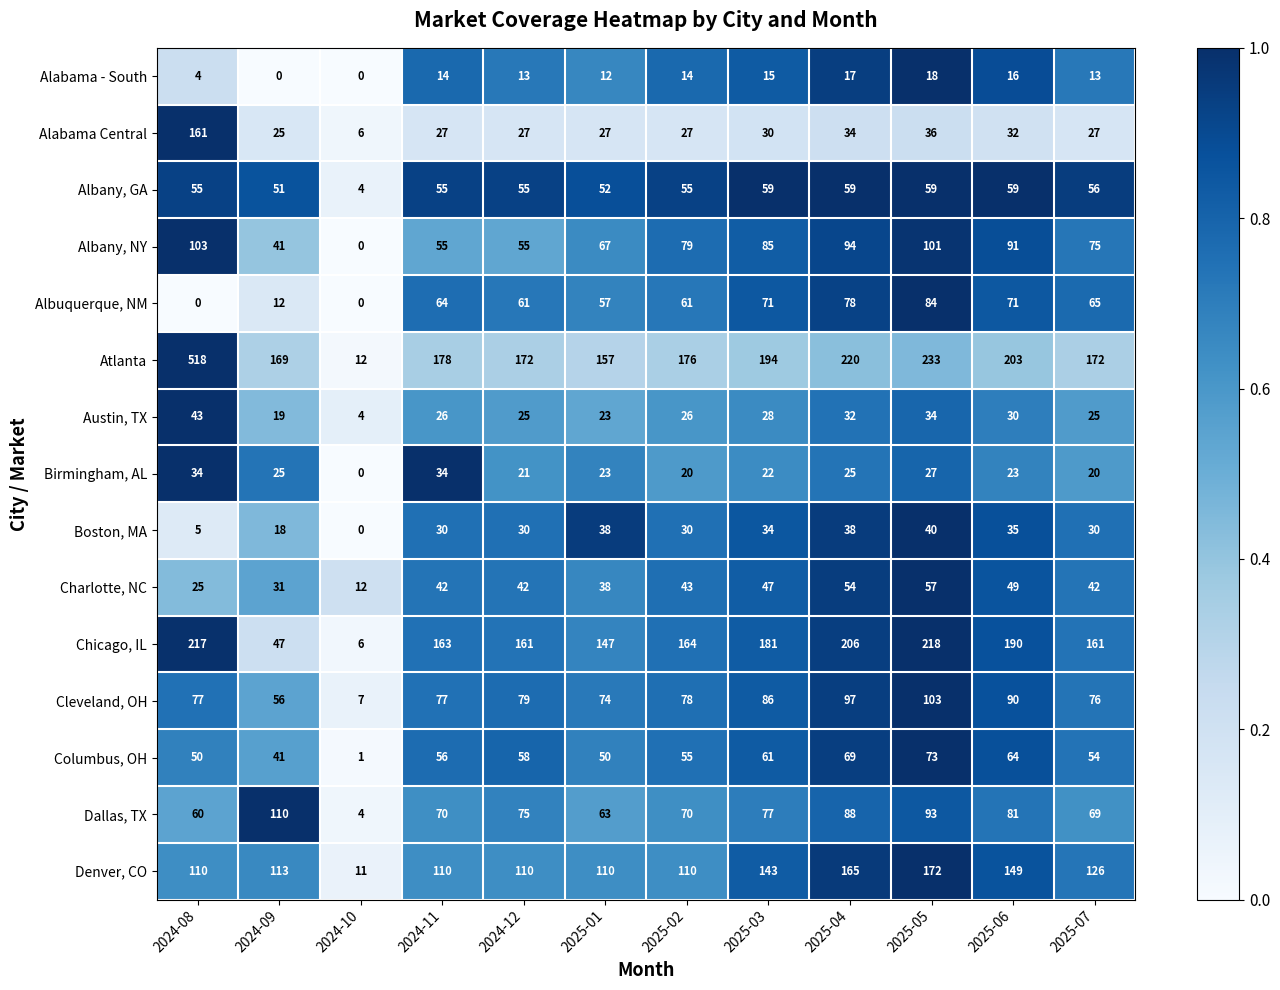

At 2025-07, list the series in order from largest to smallest.

Atlanta, Chicago, IL, Denver, CO, Cleveland, OH, Albany, NY, Dallas, TX, Albuquerque, NM, Albany, GA, Columbus, OH, Charlotte, NC, Boston, MA, Alabama Central, Austin, TX, Birmingham, AL, Alabama - South